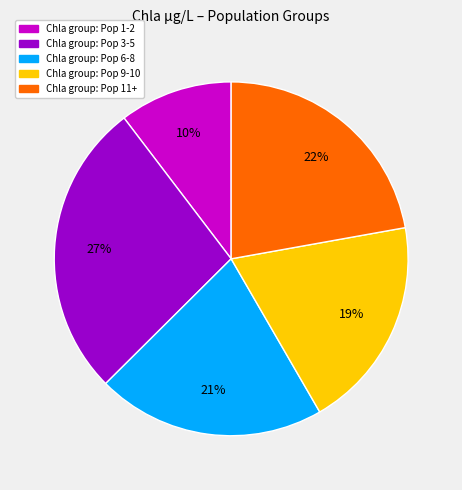

Is there a majority slice in this chart?

No